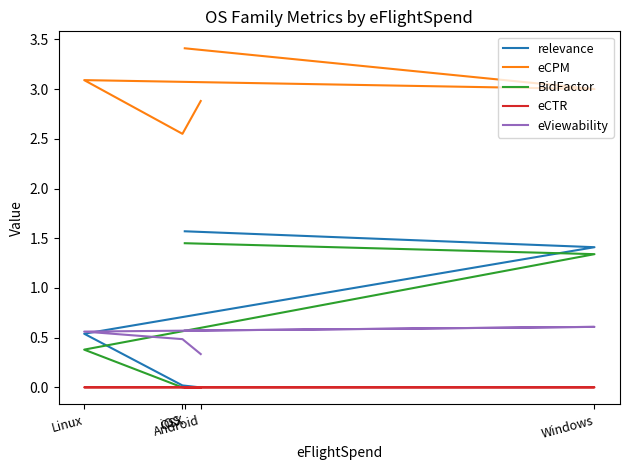

The eCPM series shows 1.7 at OSX. True or false?

False